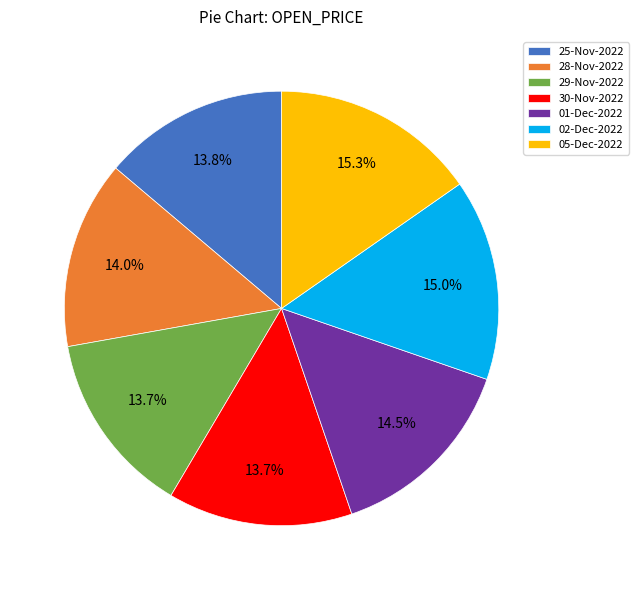

The 25-Nov-2022 slice represents 14% of the pie. True or false?

True